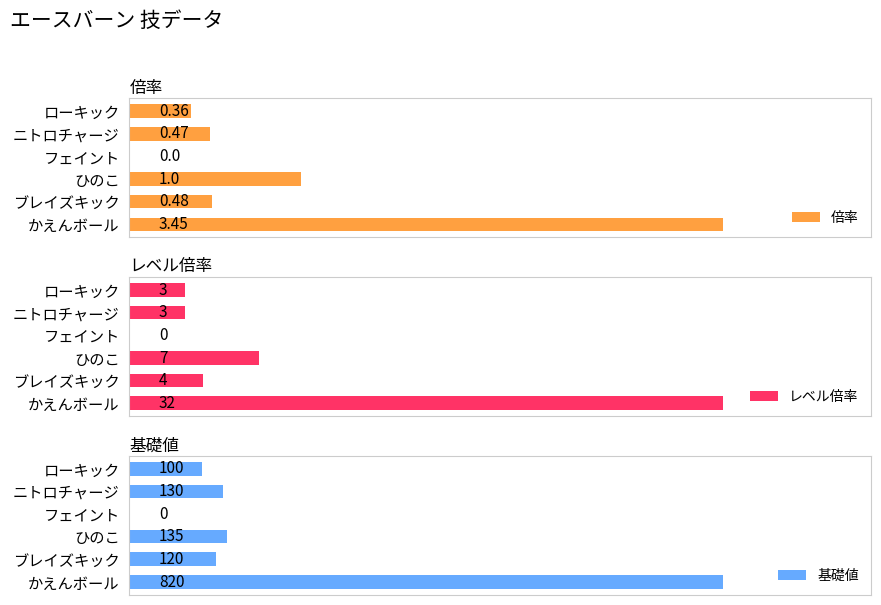

At which category is the sum across all series the highest?

かえんボール